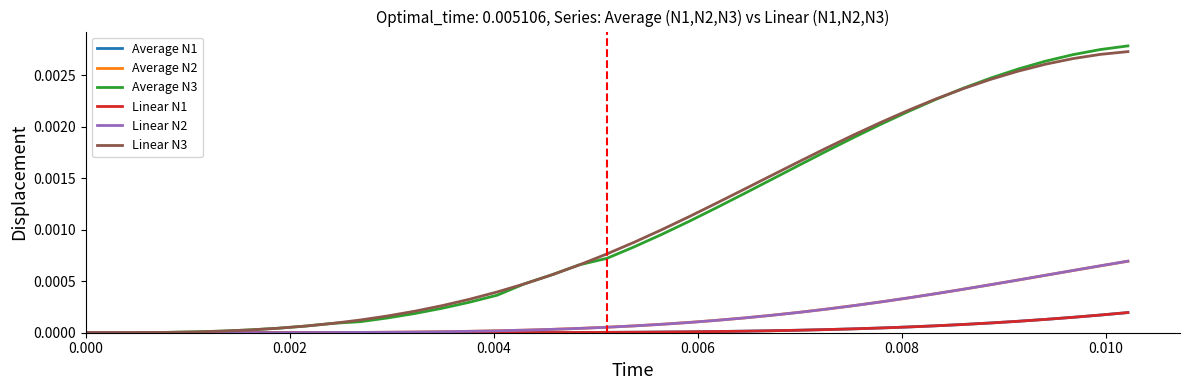

Is this an area chart (filled region under the line)?

No